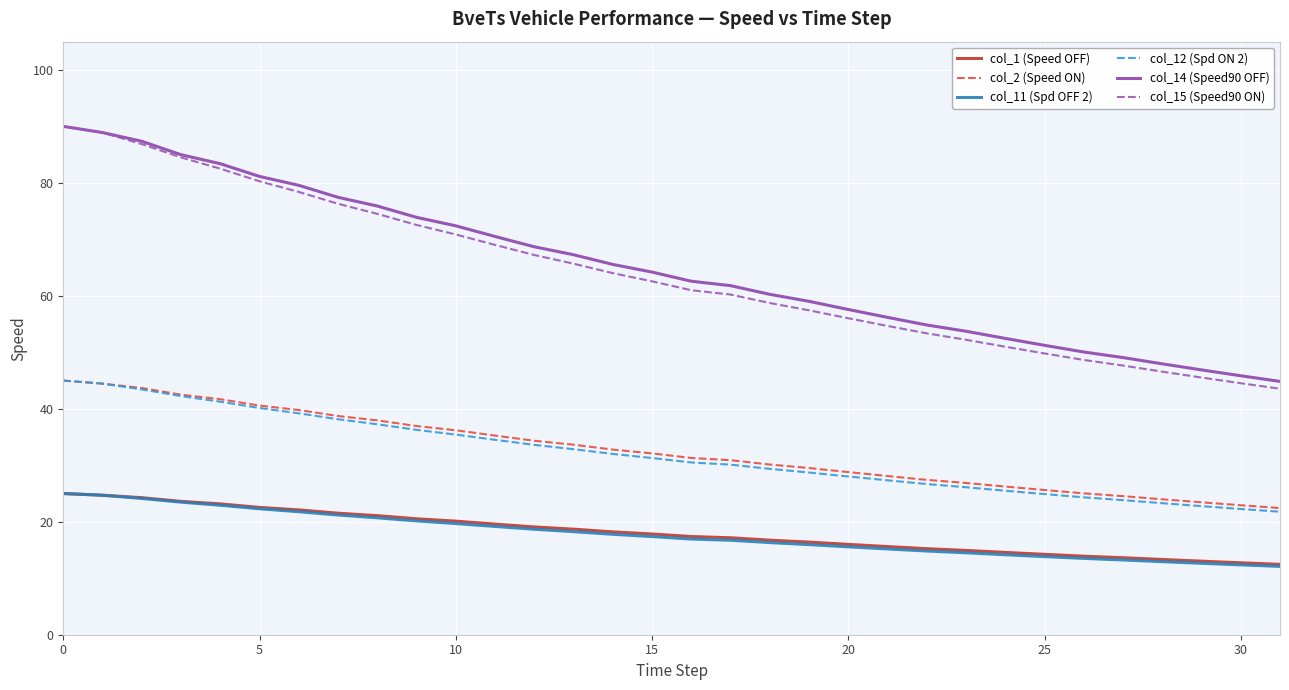

What is the highest value of the col_1 (Speed OFF) series?

25.0